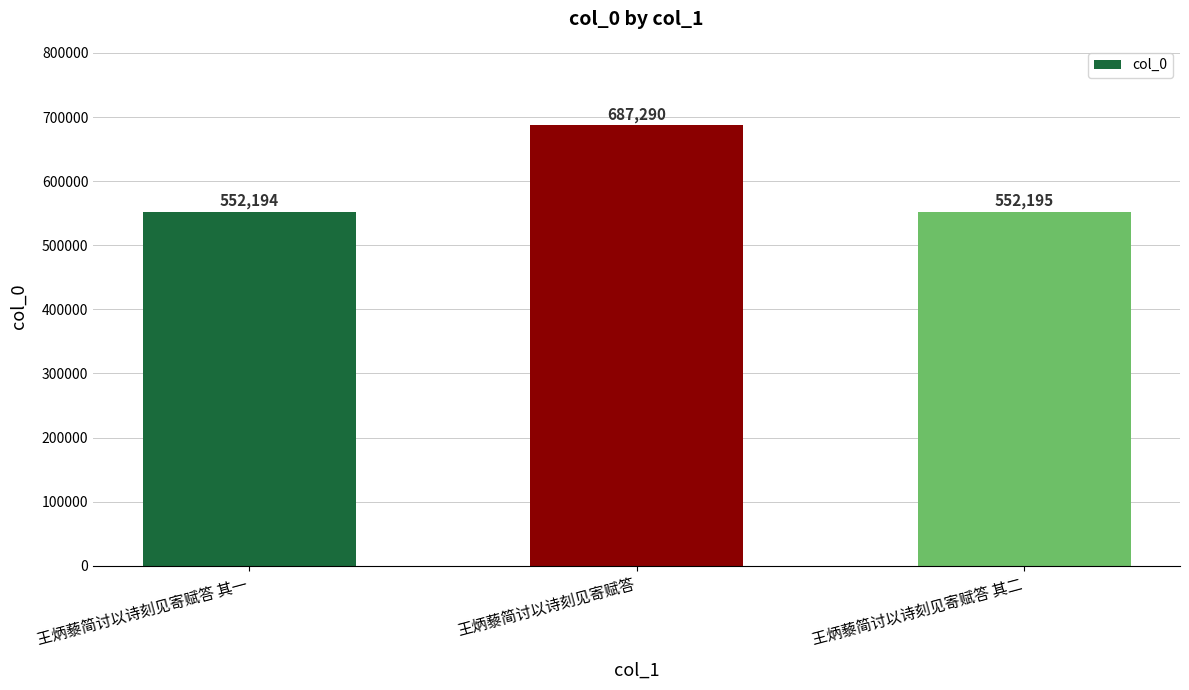

Reading right to left, transcribe all the data shown in this chart.

552195	687290	552194